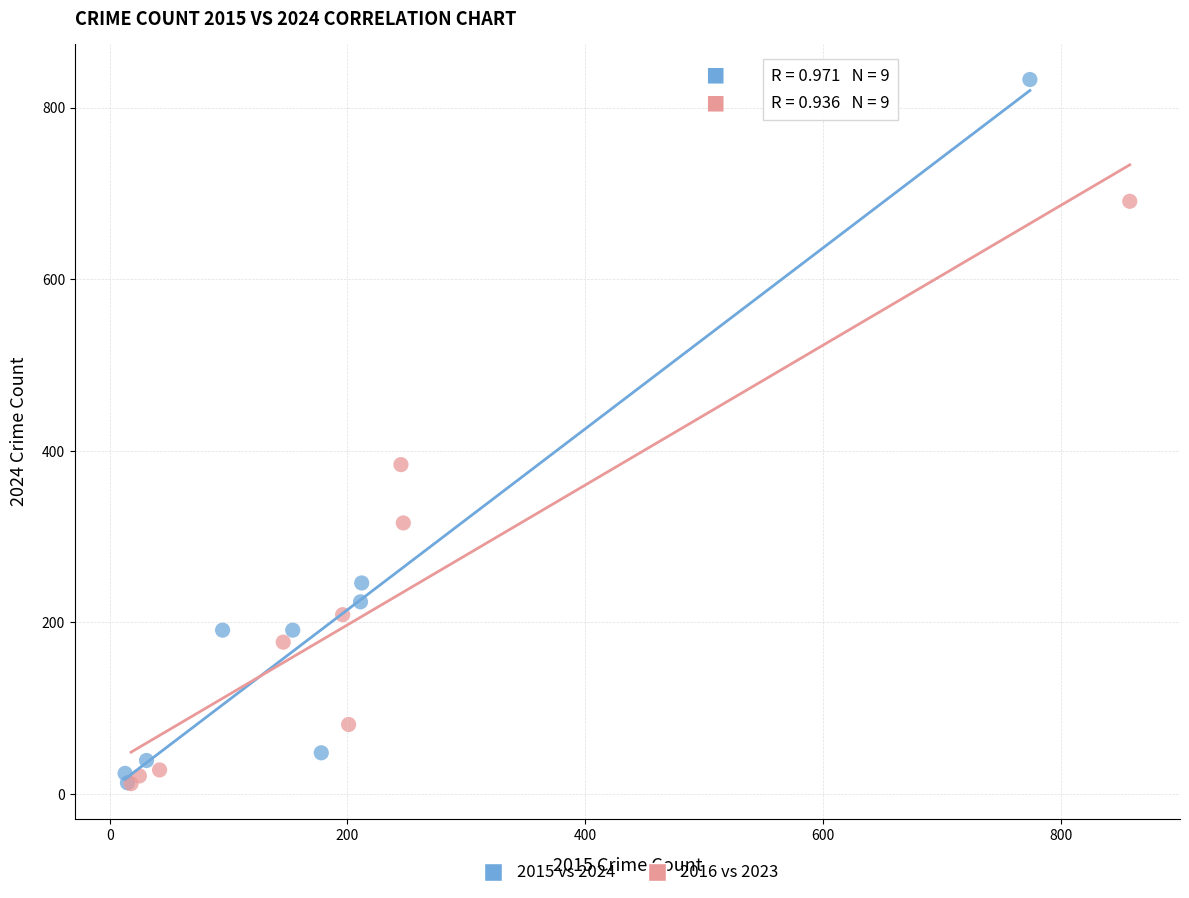

Which series has the largest Y range (max minus min)?

2015 vs 2024